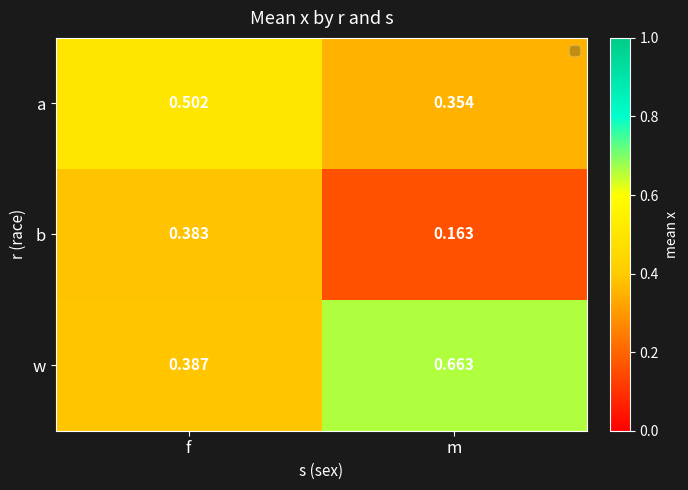

At which category is the sum across all series the highest?

f